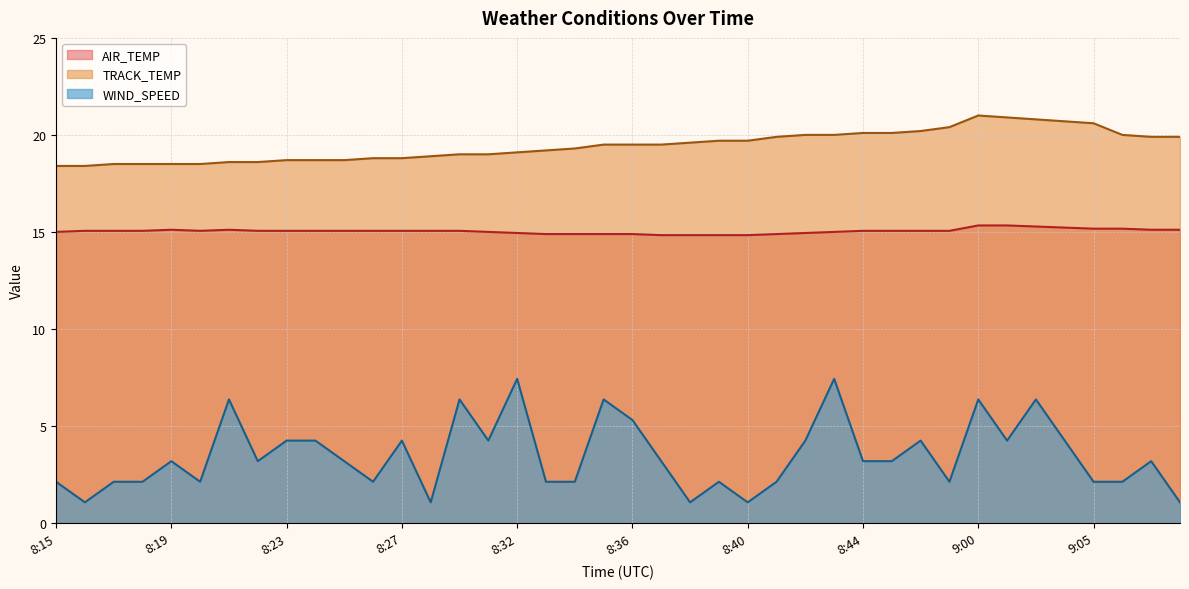

True or false: WIND_SPEED has more than 2 interior local peaks.

True